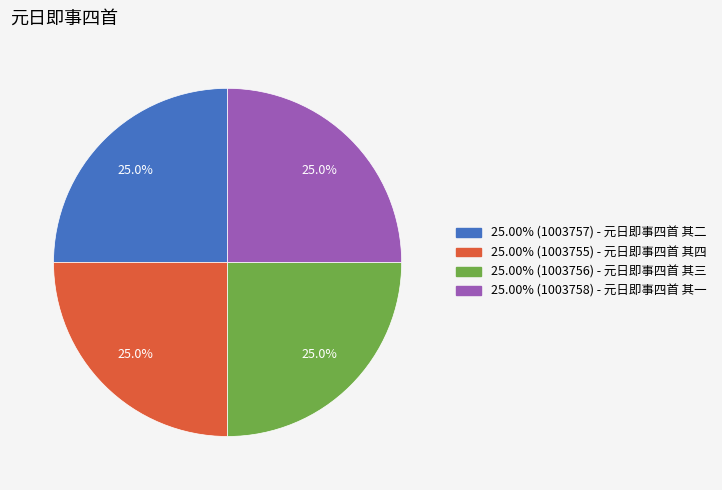

How many slices are in this pie chart?

4